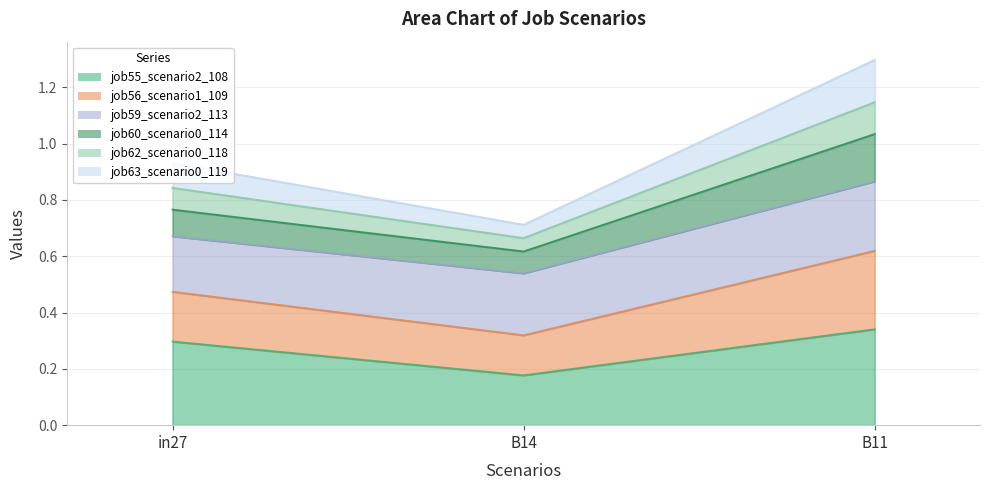

The job56_scenario1_109 series shows 0.6 at B11. True or false?

False